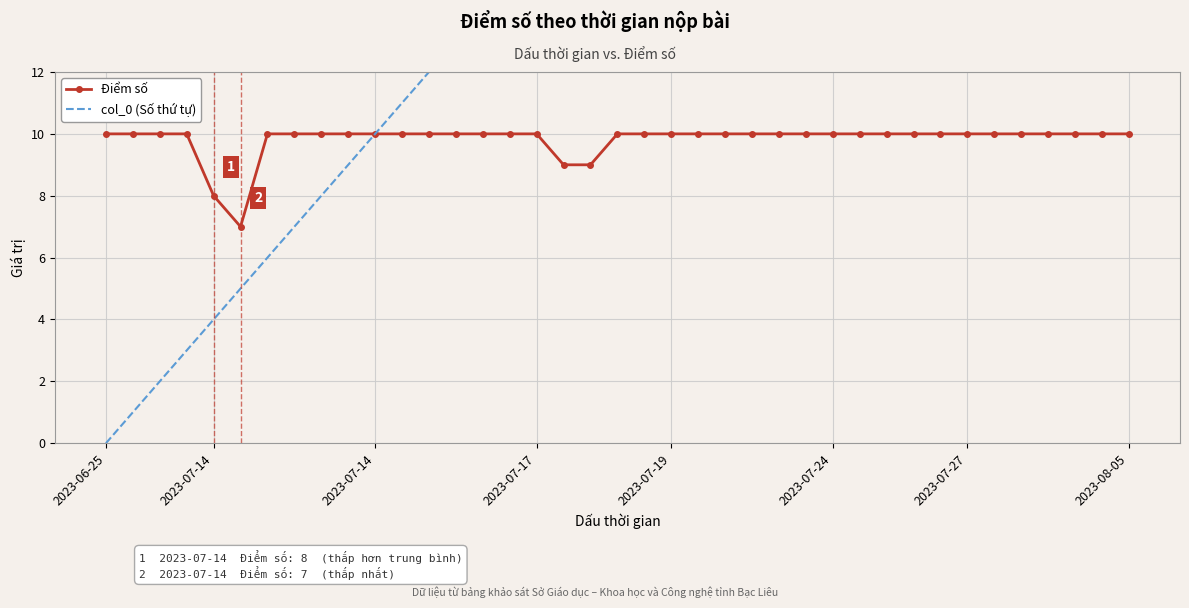

How many lines are shown in the chart?

2